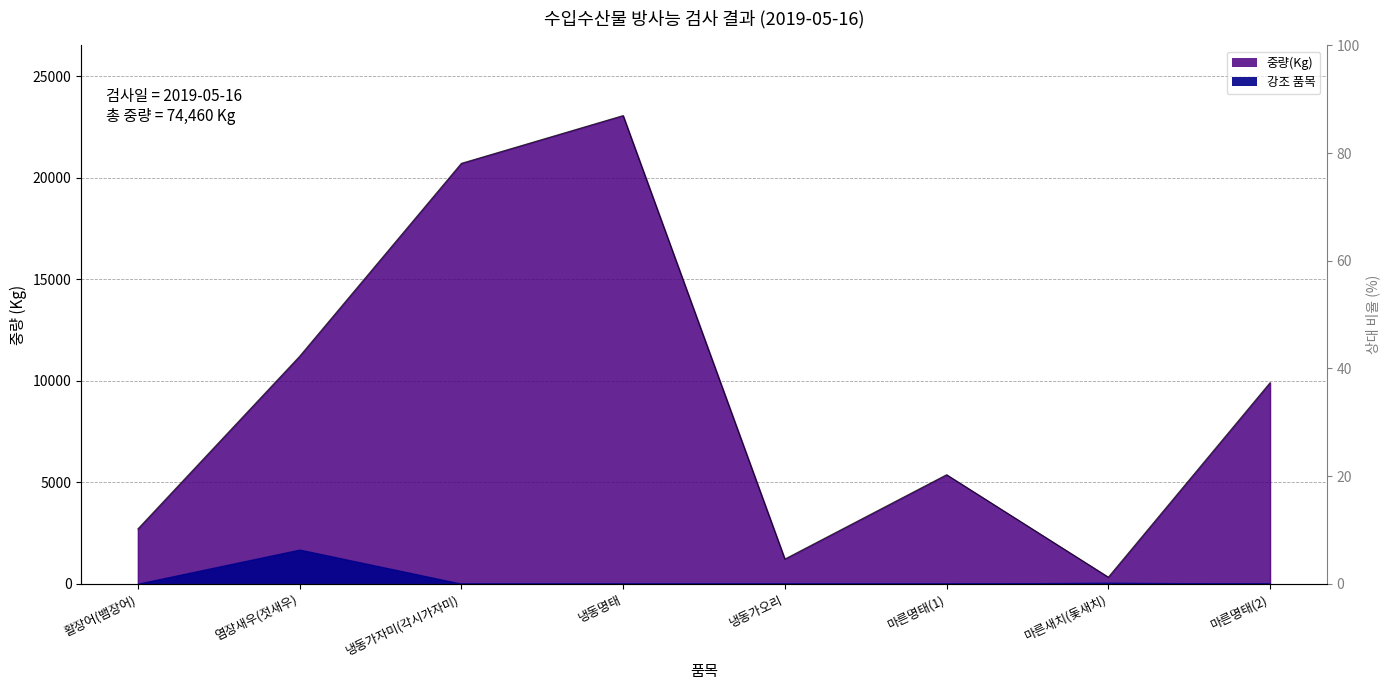

List the labels in order of value, smallest first.

마른새치(돛새치), 냉동가오리, 활장어(뱀장어), 마른명태(1), 마른명태(2), 염장새우(젓새우), 냉동가자미(각시가자미), 냉동명태